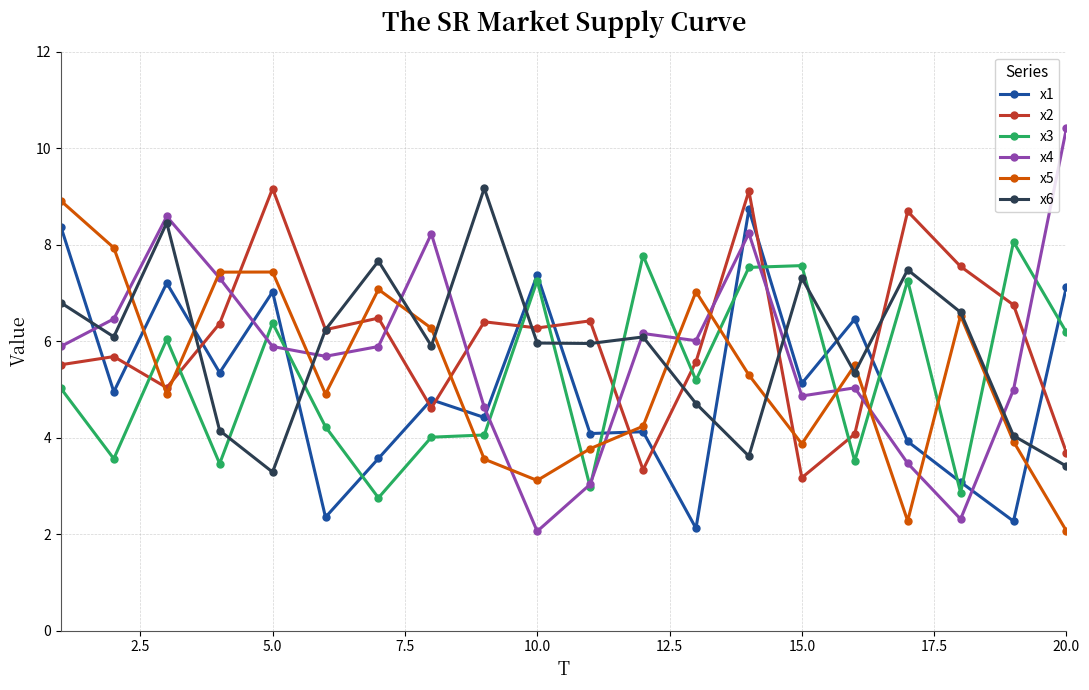

What is the highest value of the x3 series?

8.1